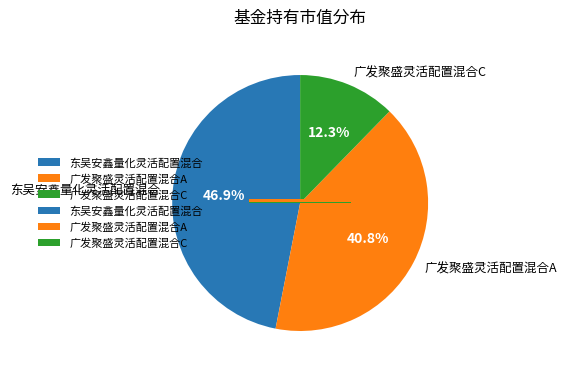

Which category has the smallest portion of the pie?

广发聚盛灵活配置混合C